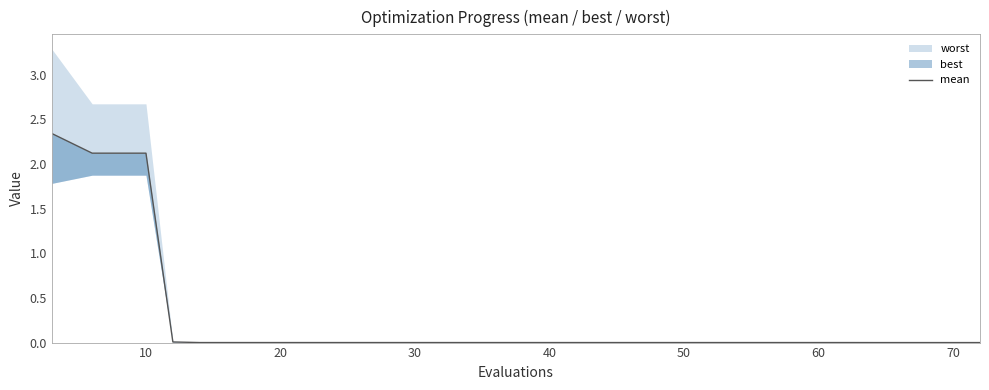

Reading left to right, extract all data points from this chart.

2.3	2.1	2.1	0.0	0.0	0.0	0.0	0.0	0.0	0.0	0.0	0.0	0.0	0.0	0.0	0.0	0.0	0.0	0.0	0.0